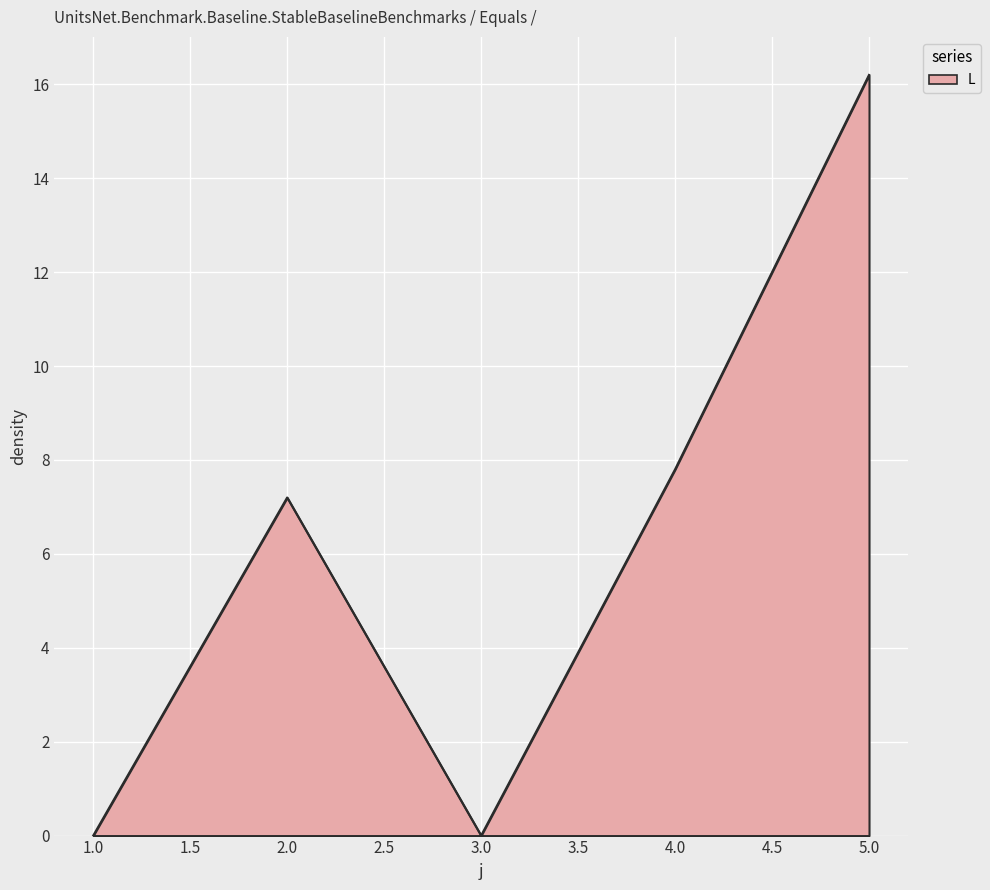

How many interior local peaks (higher than both neighbors) does the data have?

1